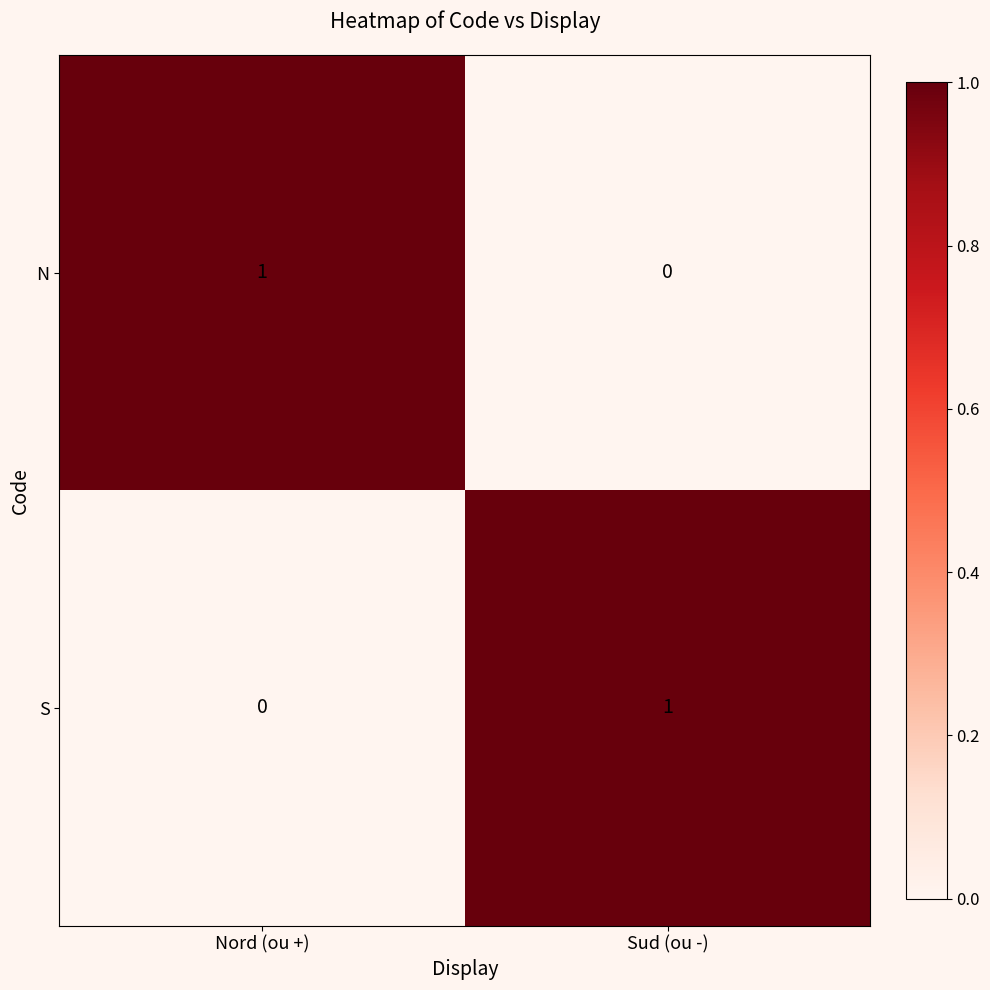

At Sud (ou -), list the series in order from largest to smallest.

S, N